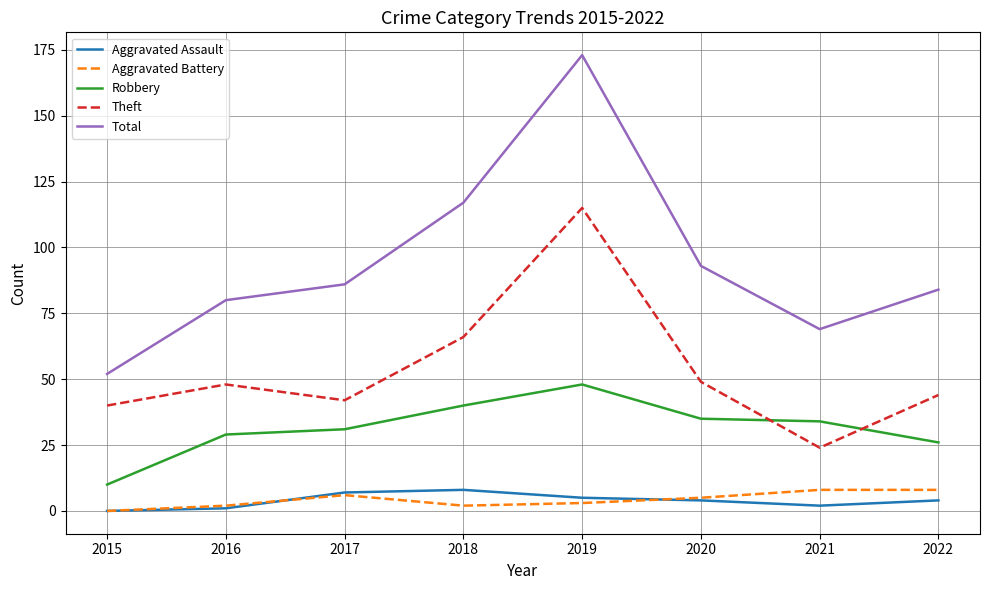

How many lines are shown in the chart?

5